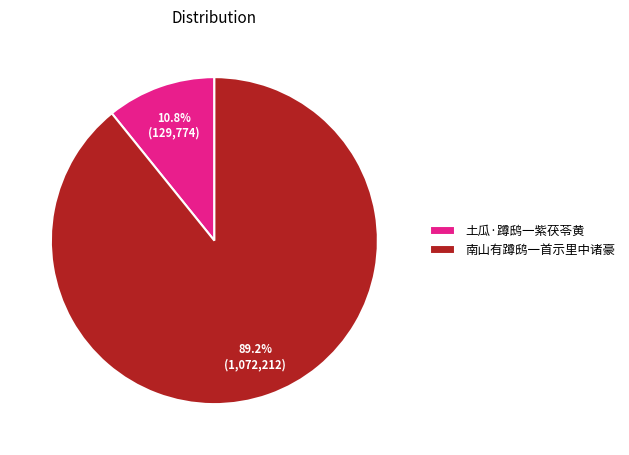

To the nearest percent, what is the average slice percentage?

50%